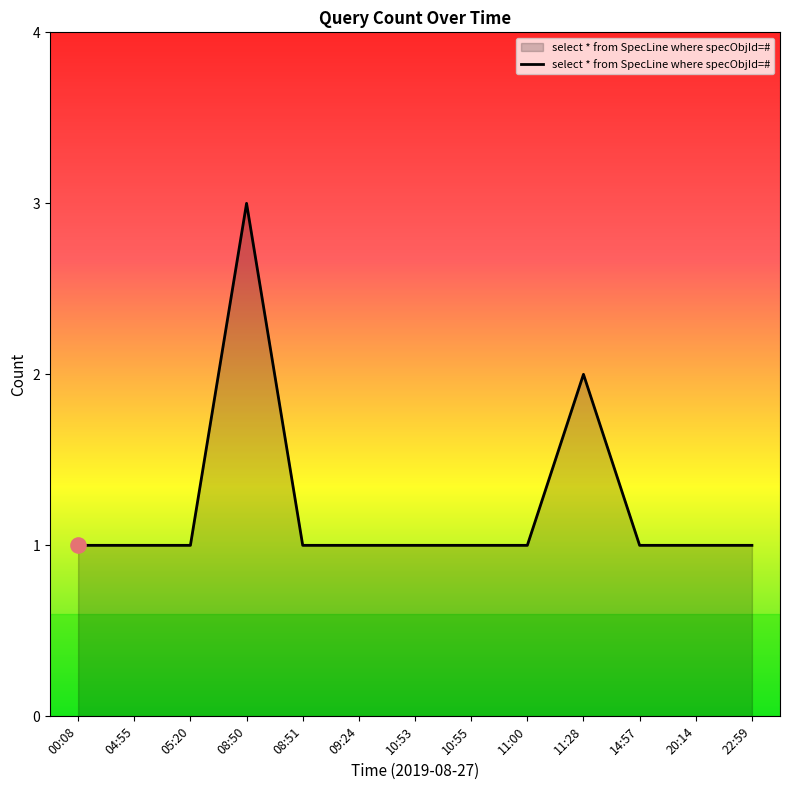

Between 08:51 and 11:28, which is larger?

11:28